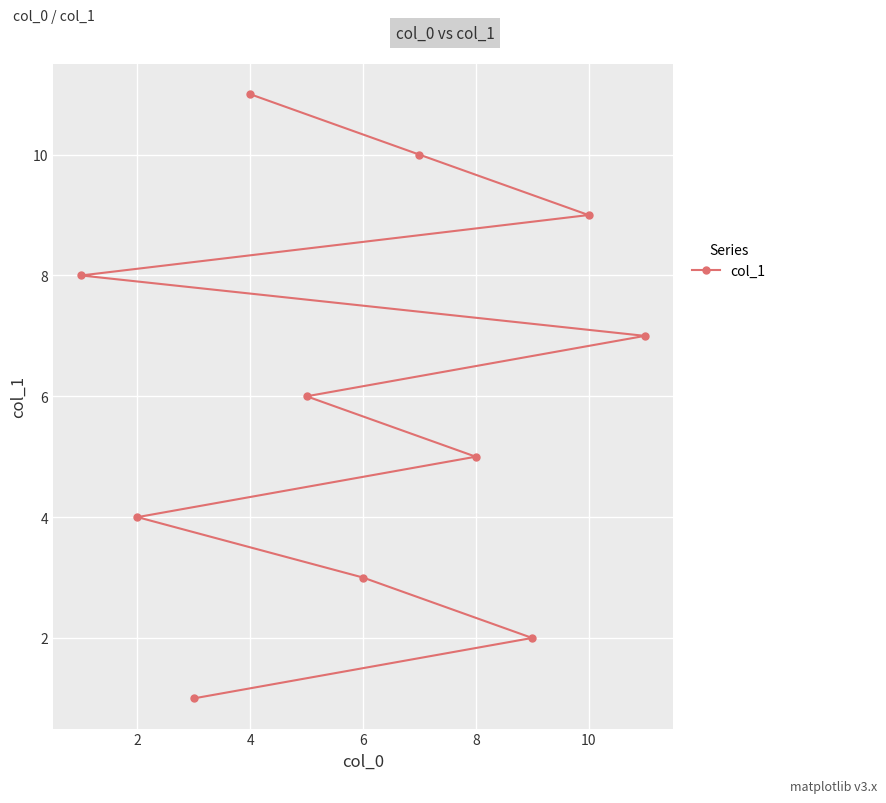

Reading left to right, transcribe all the data shown in this chart.

8	4	1	11	6	3	10	5	2	9	7